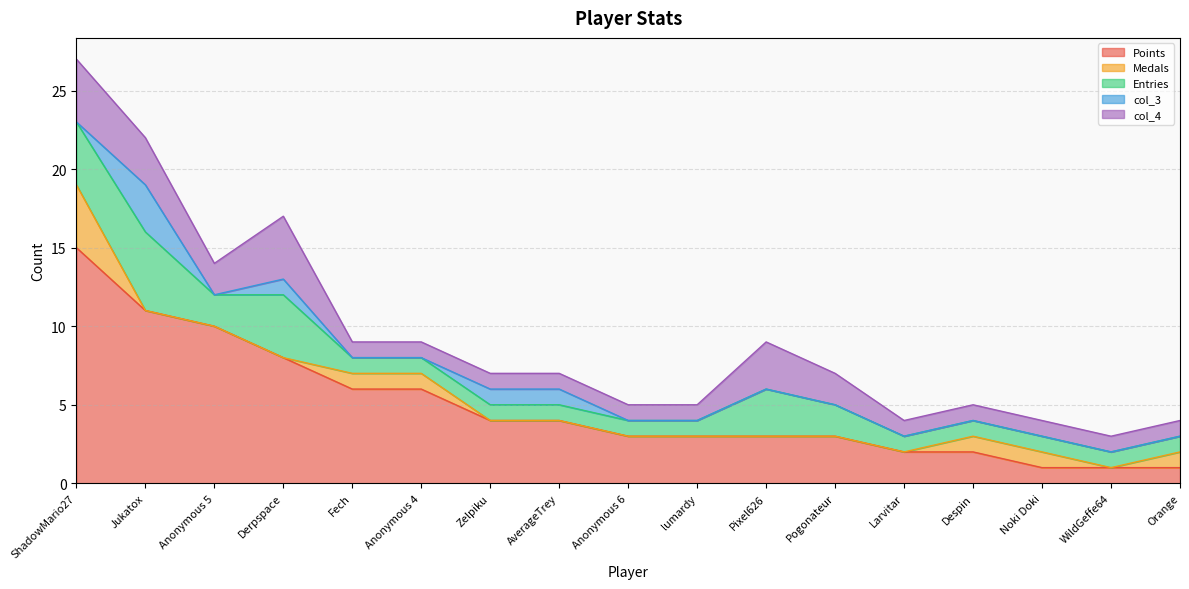

How many lines are shown in the chart?

5